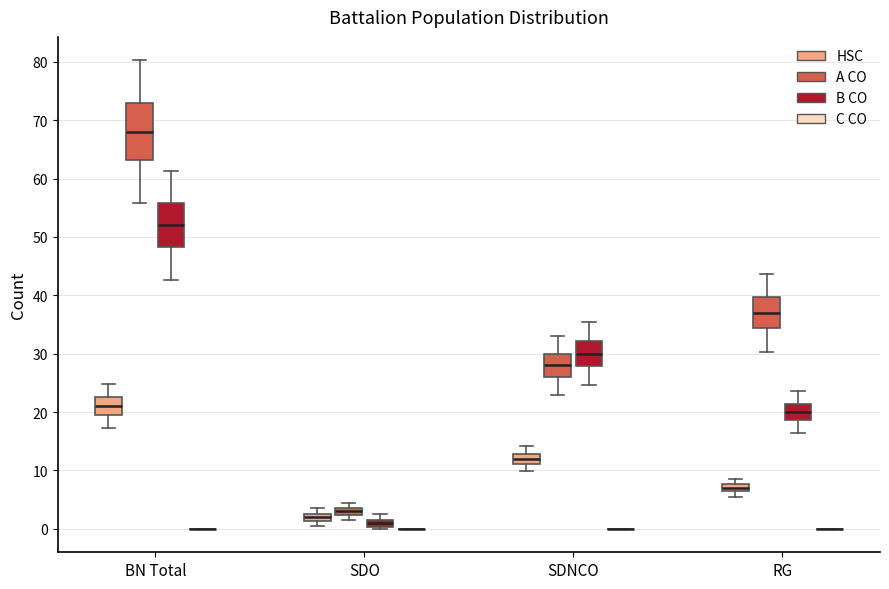

Which box is the tallest, from its lower edge to its upper edge?

BN Total (A CO)